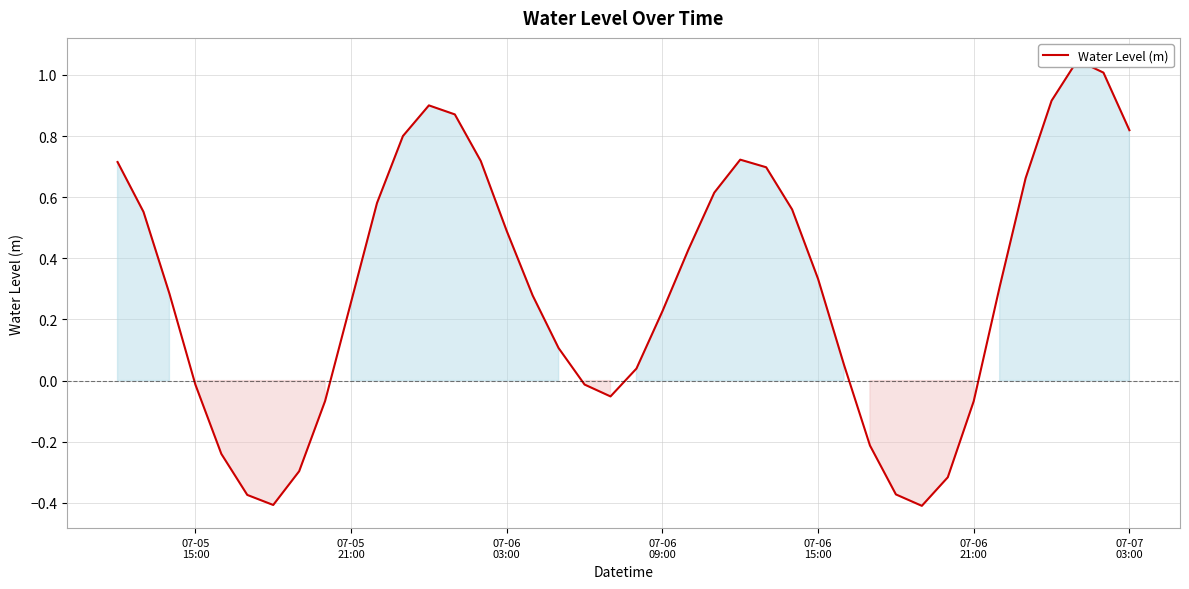

Is it true that the value at 30 is -0.1?

False